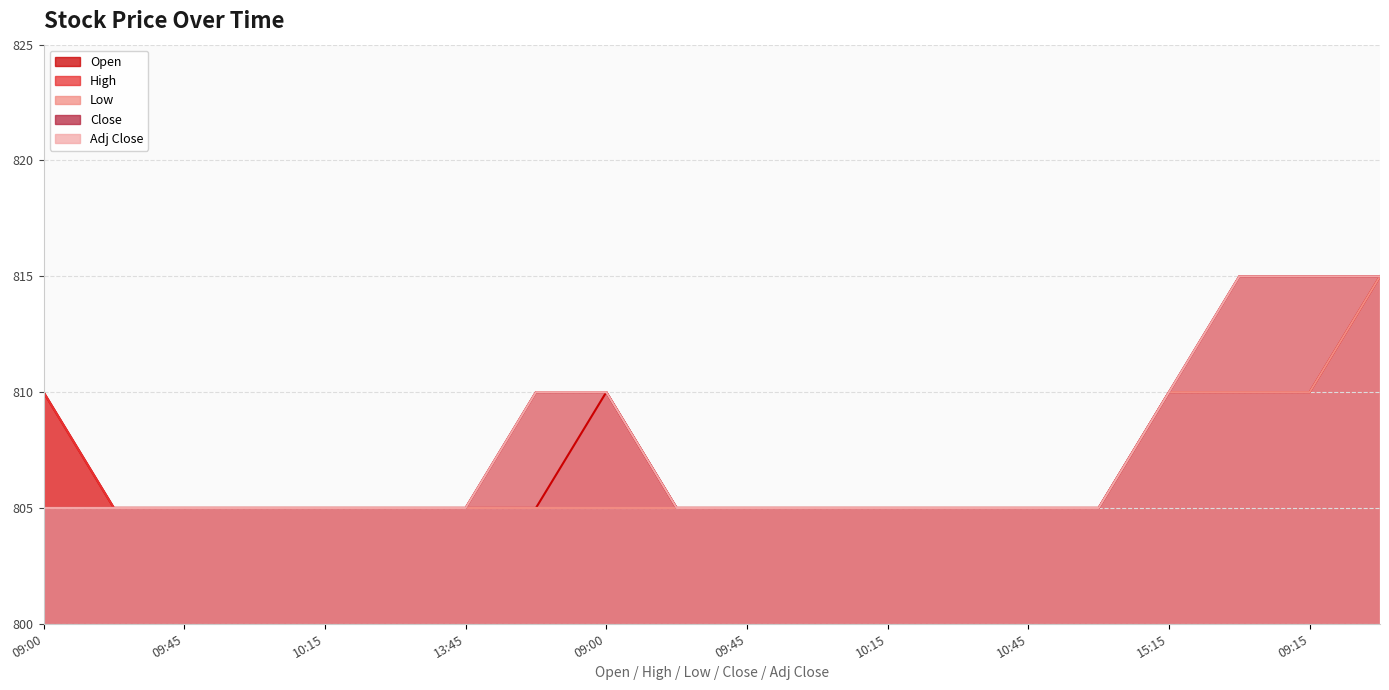

Rank the series by their maximum value, from highest to lowest.

Open, High, Low, Close, Adj Close